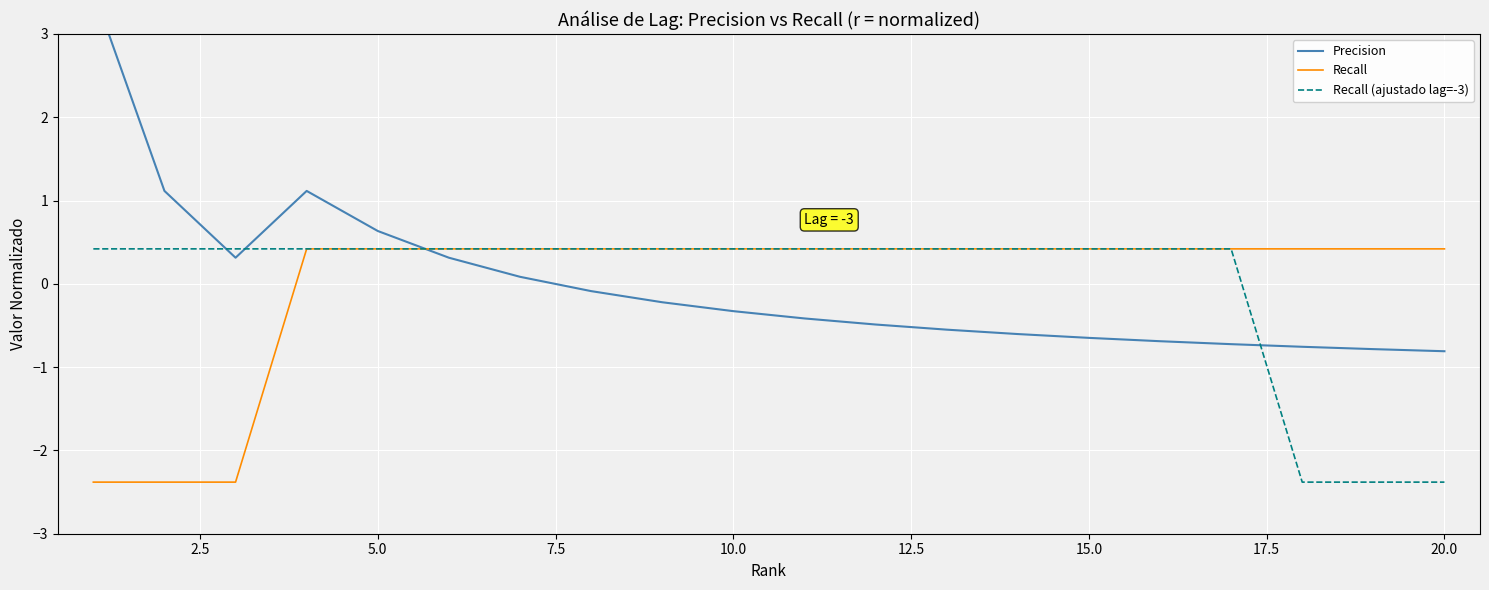

Is it true that Recall (ajustado lag=-3) equals -2.4 at 20.0?

True